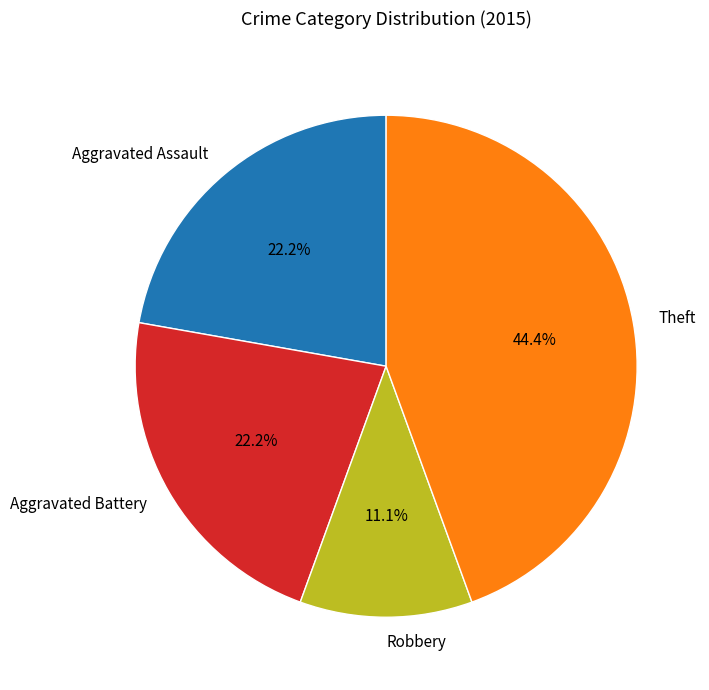

What is the smallest slice in the pie chart?

Robbery